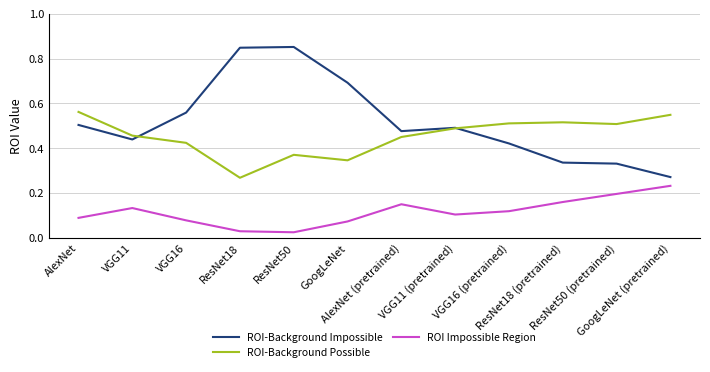

Which series has the largest total across all categories?

ROI-Background Impossible